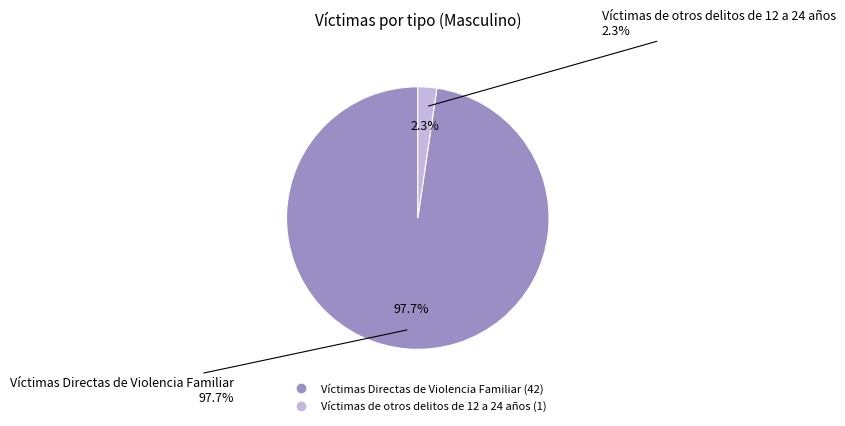

What is the total percentage of Víctimas Directas de Violencia Familiar and Víctimas de otros delitos de 12 a 24 años?

100.0%